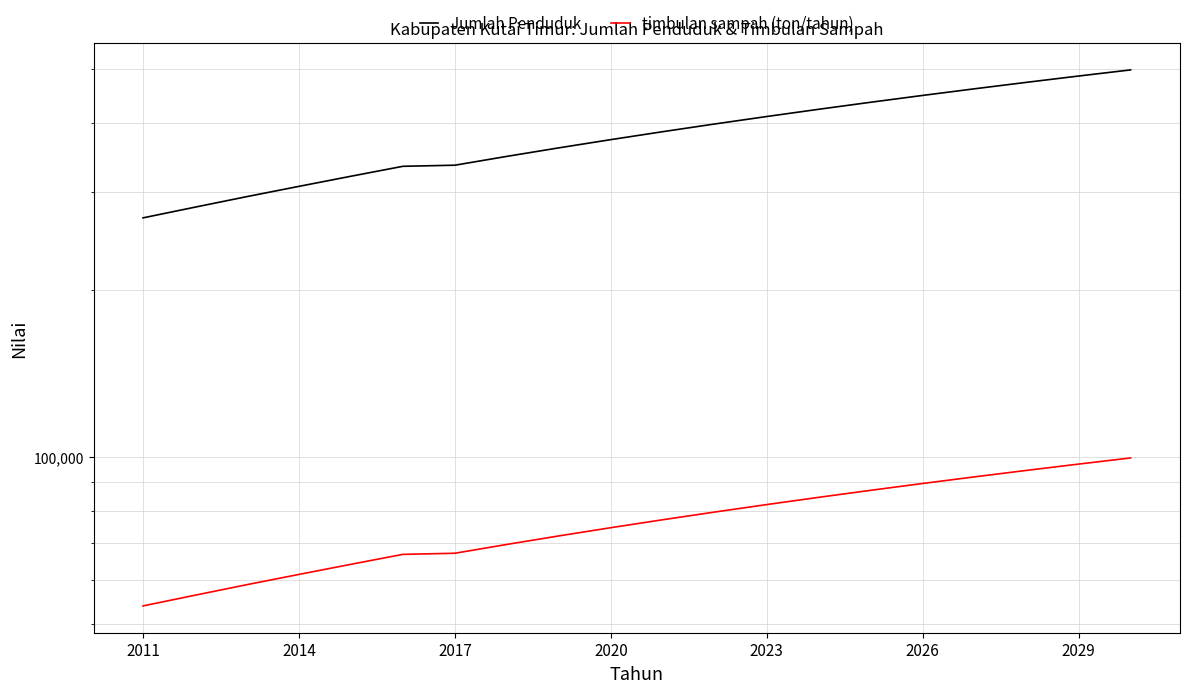

What is the highest value of the timbulan sampah (ton/tahun) series?

99517.4